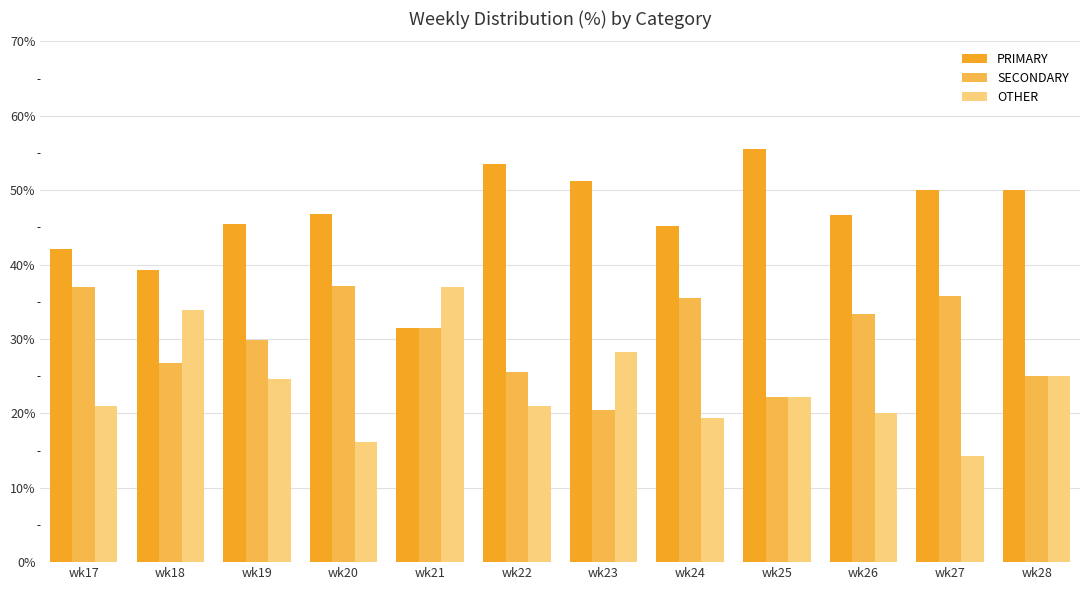

Between wk19 and wk25, which series saw the biggest shift?

PRIMARY